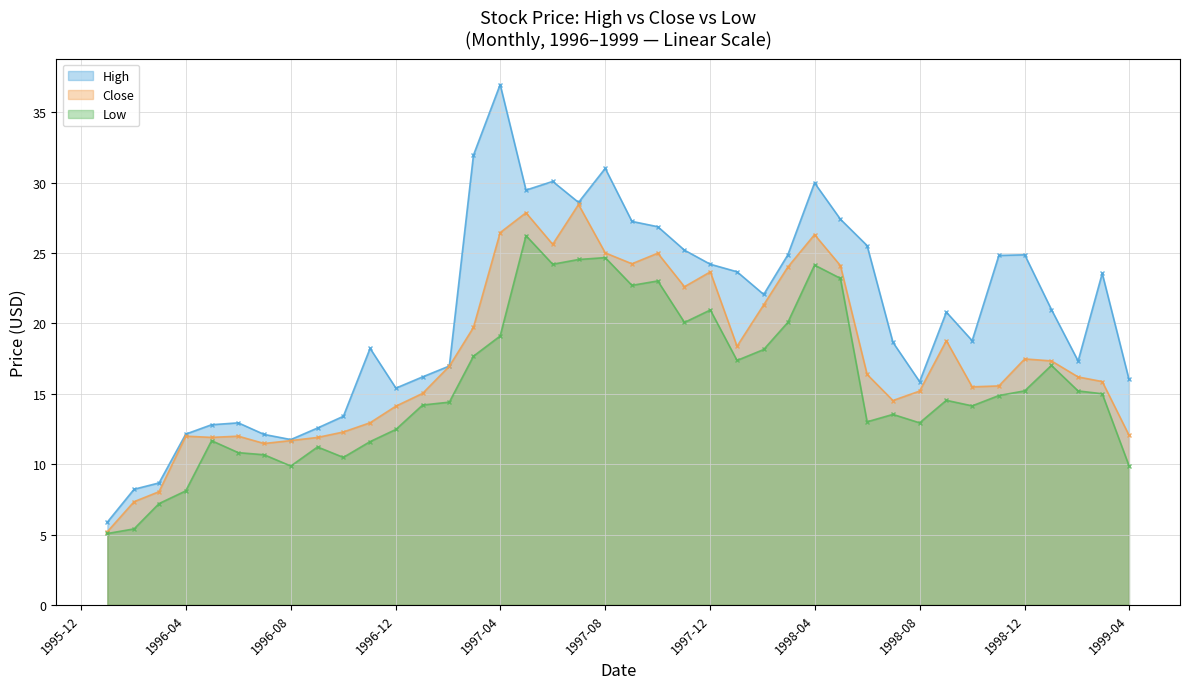

At 1998-02-01, list the series in order from largest to smallest.

High, Close, Low